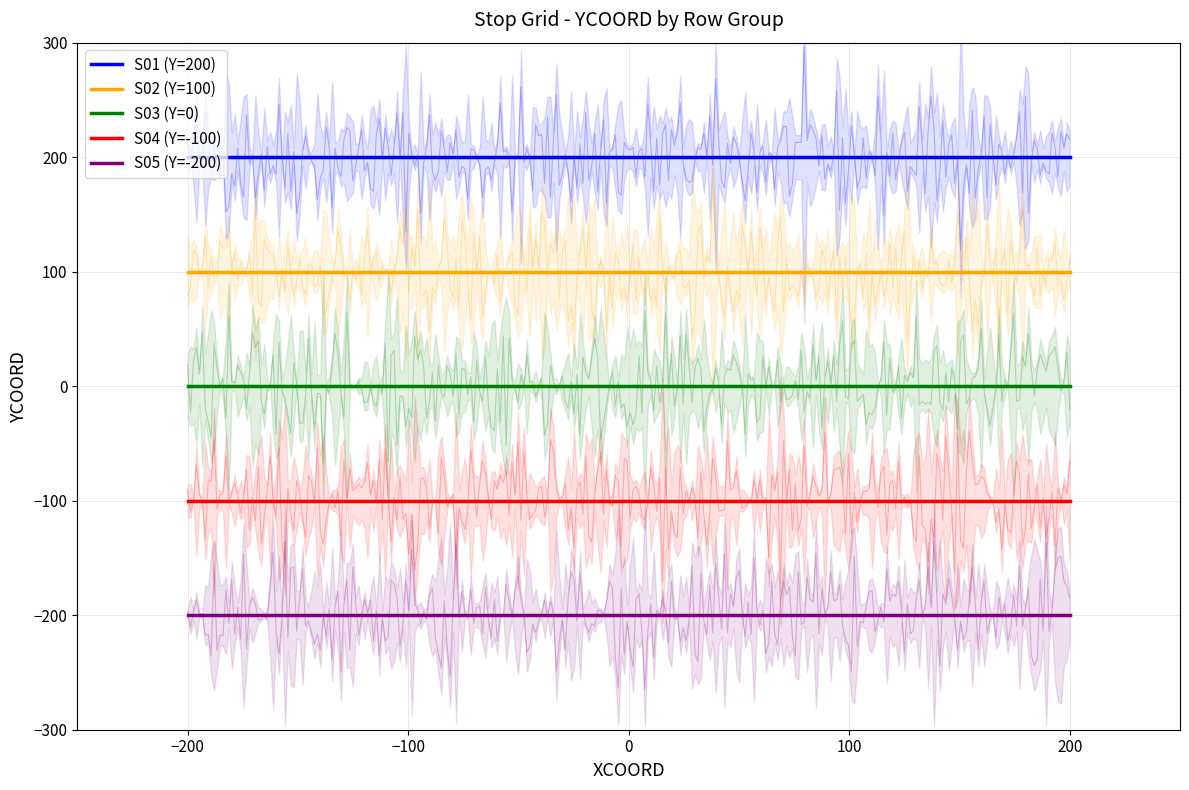

How many lines are shown in the chart?

5